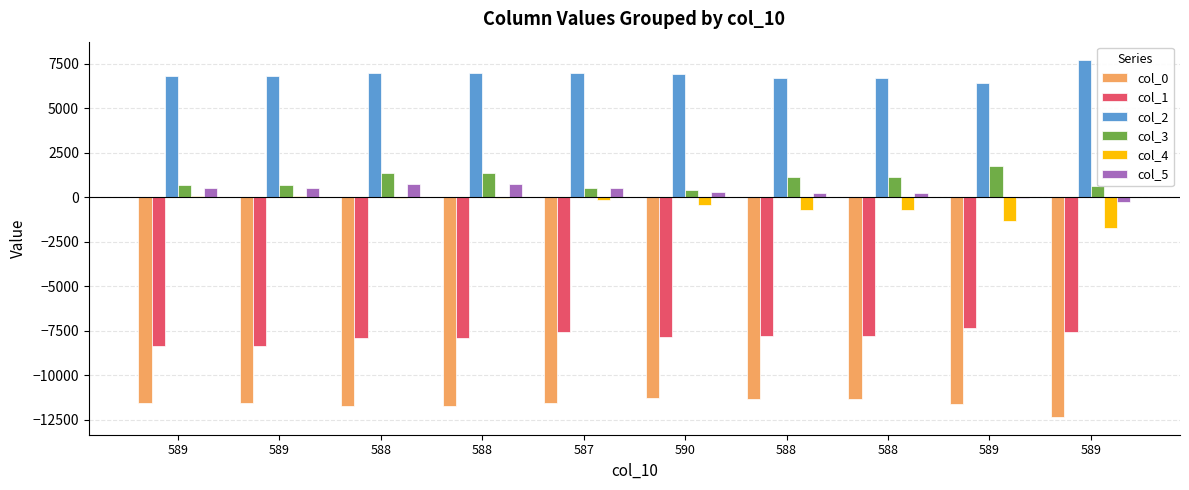

Reading left to right, transcribe all the data shown in this chart.

col_0: -11567	-11567	-11719	-11719	-11563	-11291	-11371	-11371	-11599	-12347
col_1: -8380	-8380	-7896	-7896	-7580	-7864	-7788	-7788	-7340	-7560
col_2: 6804	6804	6956	6956	6968	6932	6676	6676	6444	7740
col_3: 690	690	1372	1372	539	430	1152	1152	1757	635
col_4: 62	62	-38	-38	-181	-454	-739	-739	-1337	-1710
col_5: 513	513	741	741	544	311	242	242	-55	-247